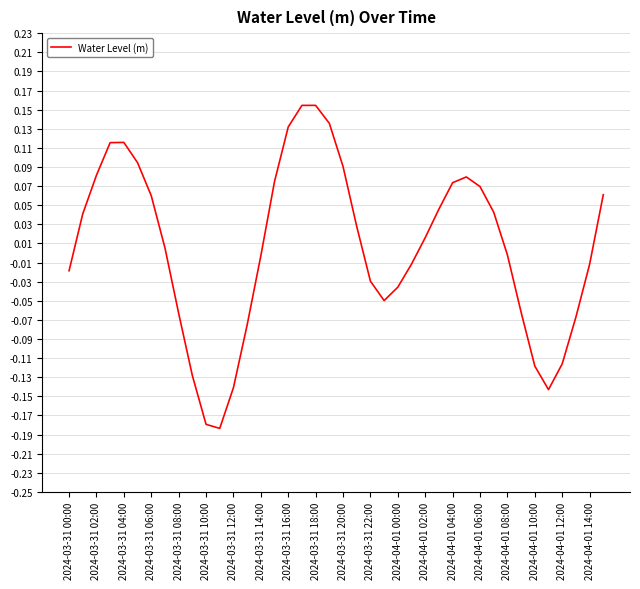

What is the difference between the maximum and minimum values?

0.3